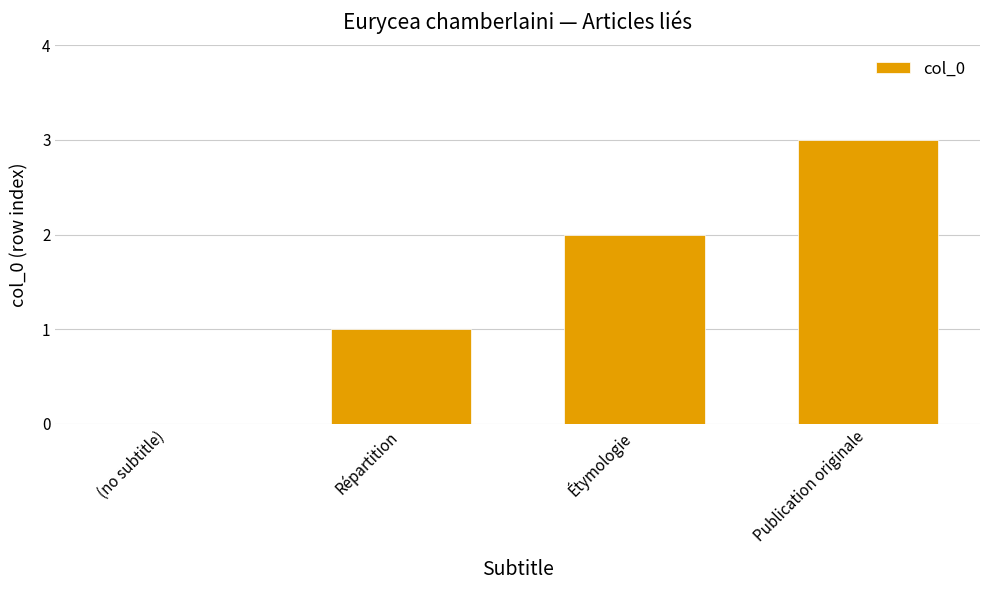

True or false: the data shows 1 at Répartition.

True